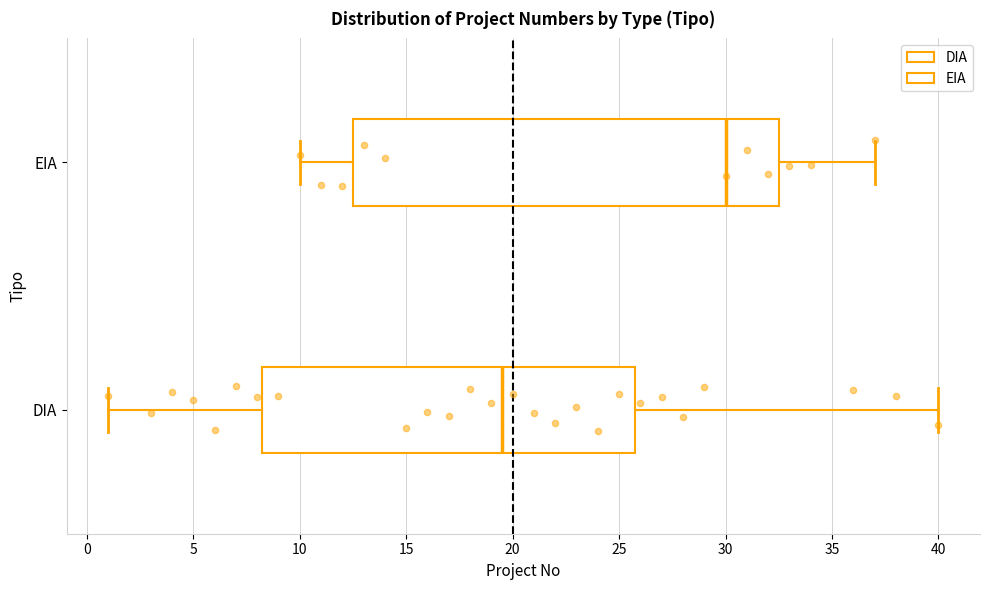

Which box has the furthest to the right median line?

EIA